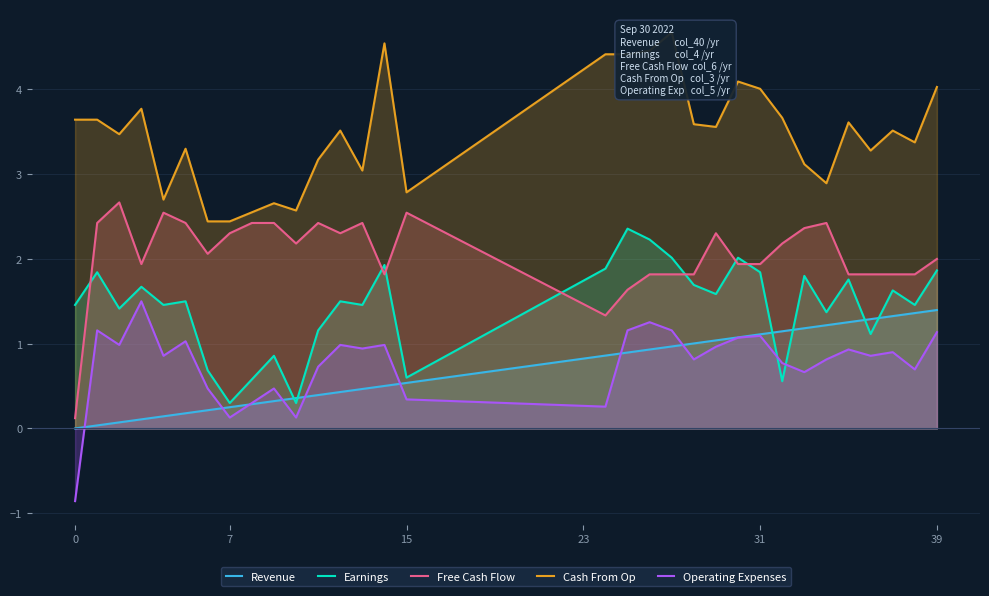

How many lines are shown in the chart?

5